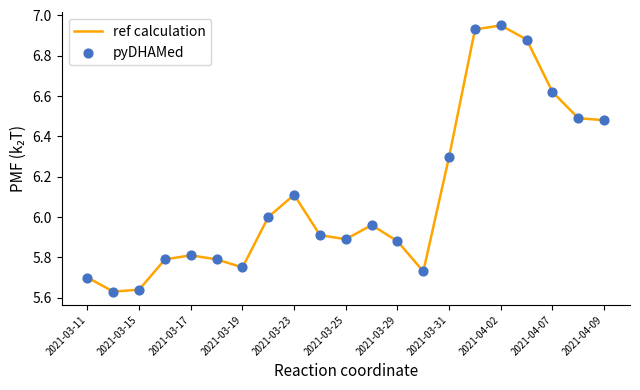

What is the difference between the maximum and minimum values?

1.3